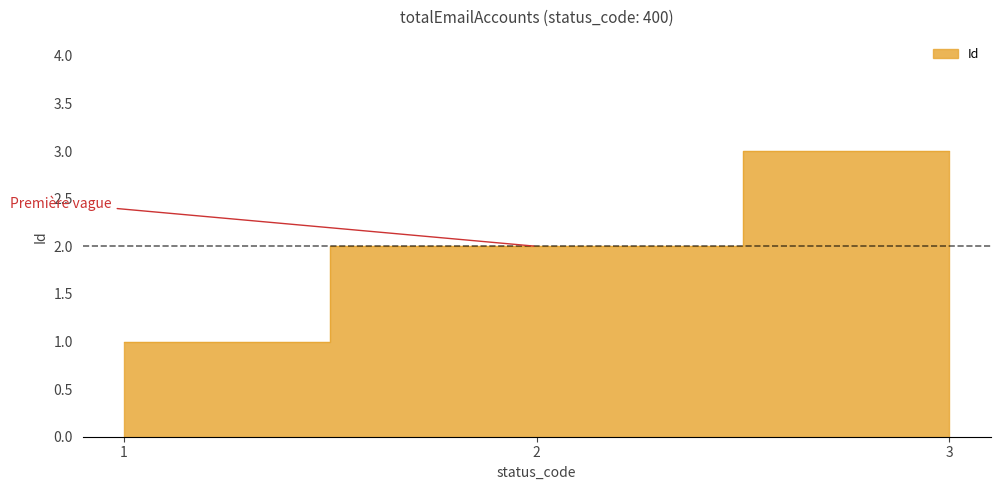

Read the value at 2.

2